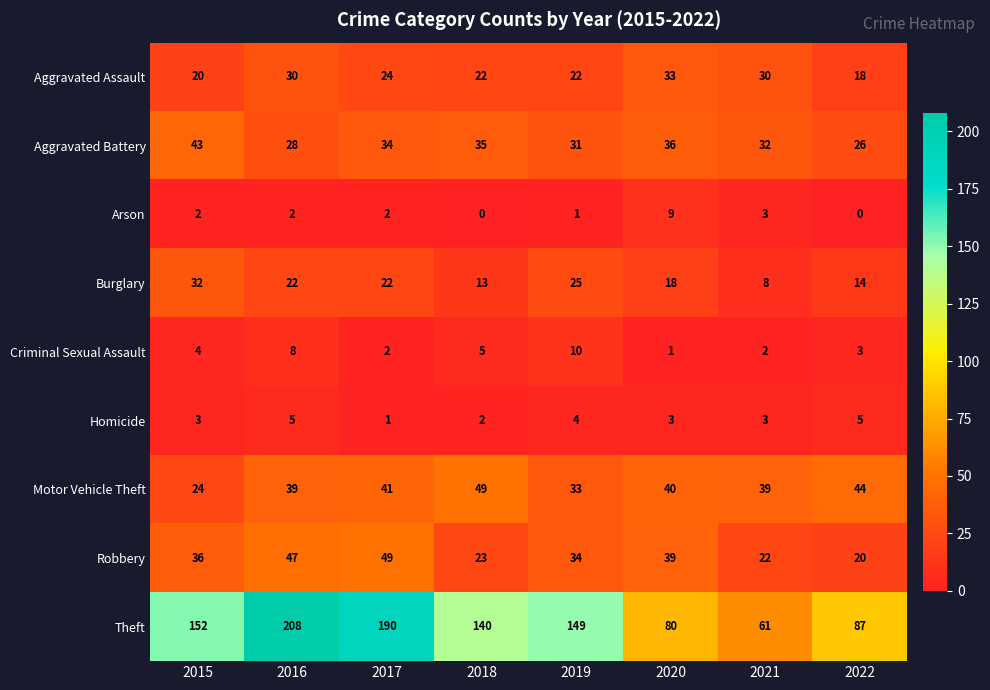

Is it true that Aggravated Assault equals 7 at 2020?

False